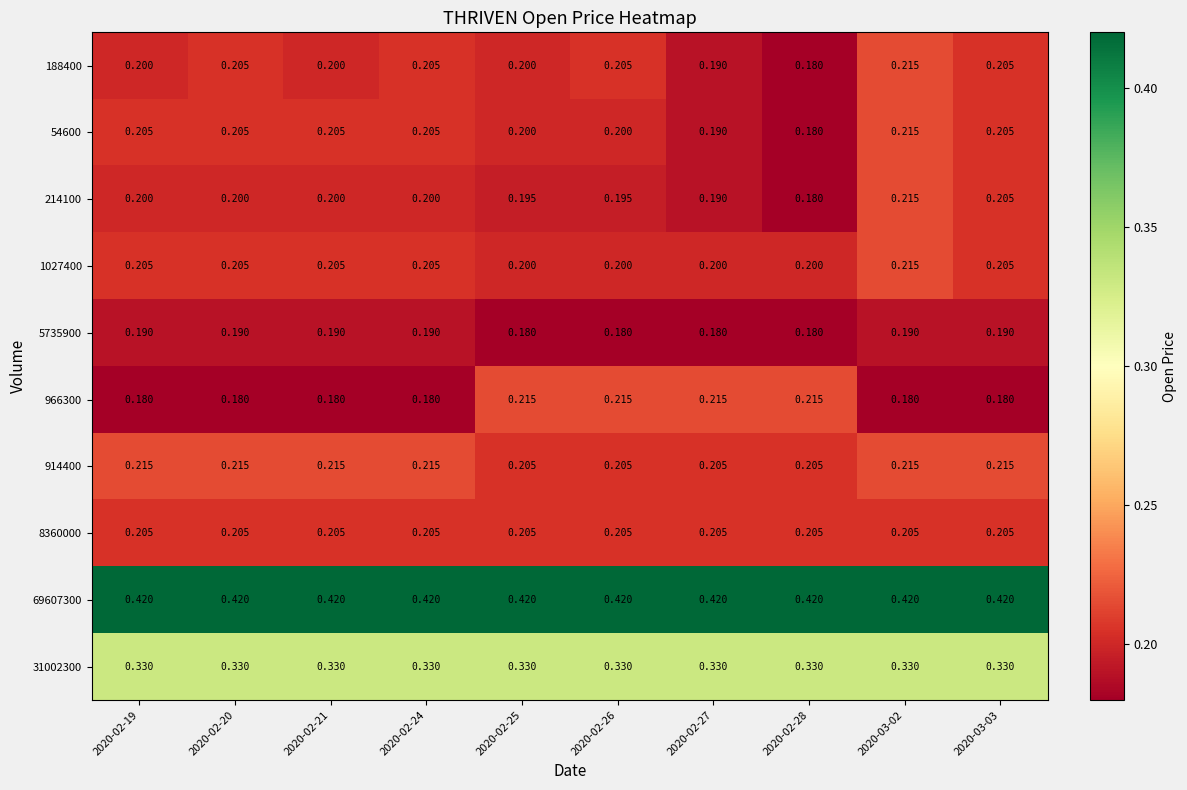

Is the value of 966300 at 2020-02-28 greater than the value of 69607300 at 2020-03-02?

No